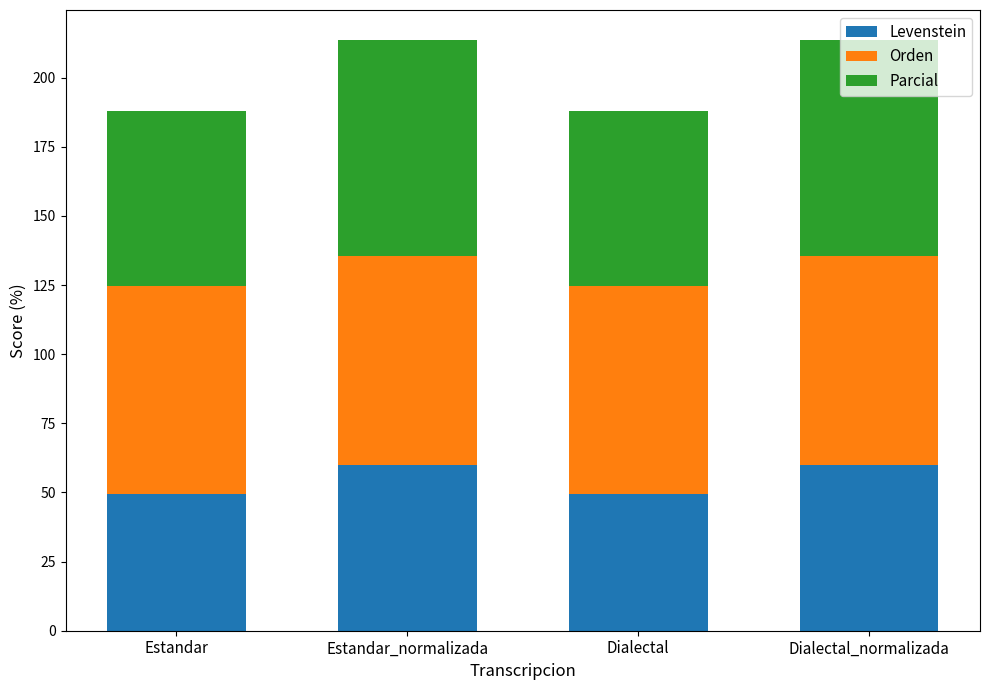

What is the sum of the Levenstein values at Estandar_normalizada and Estandar?

109.4